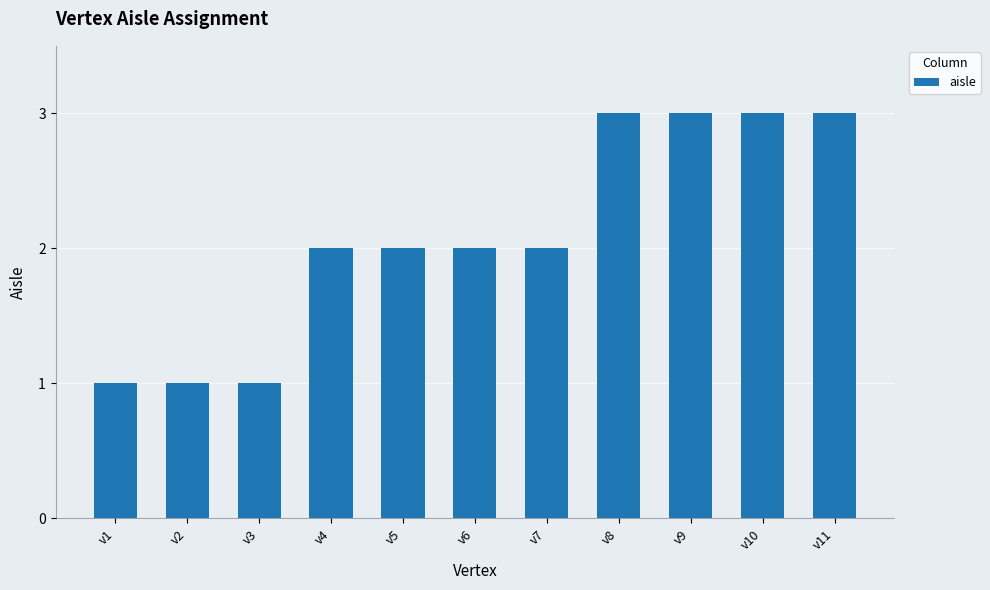

What is the difference between the maximum and minimum values?

2